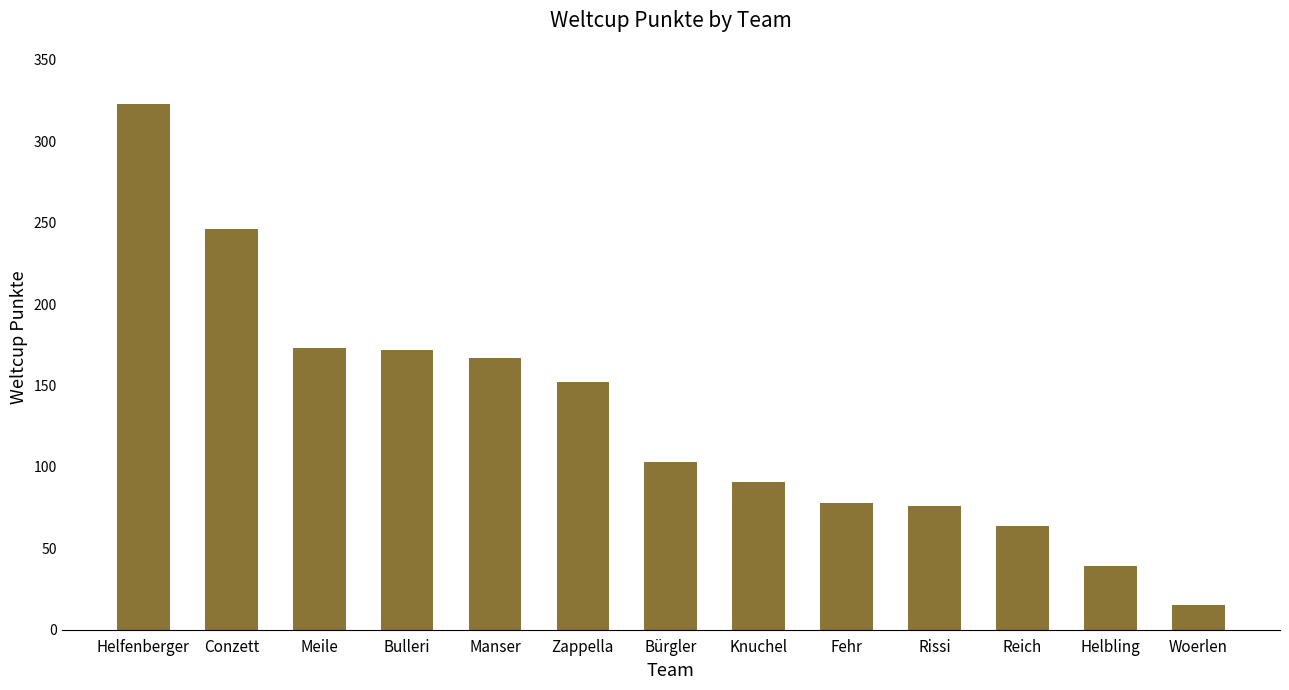

What is the minimum value shown in the chart?

15